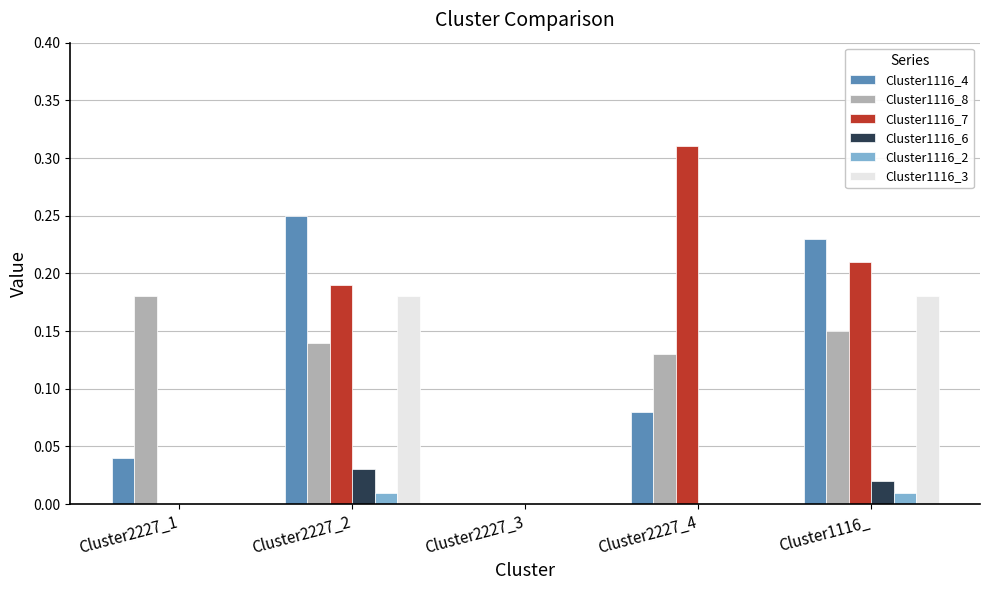

The value of Cluster1116_7 at Cluster2227_3 is 0.0. True or false?

True